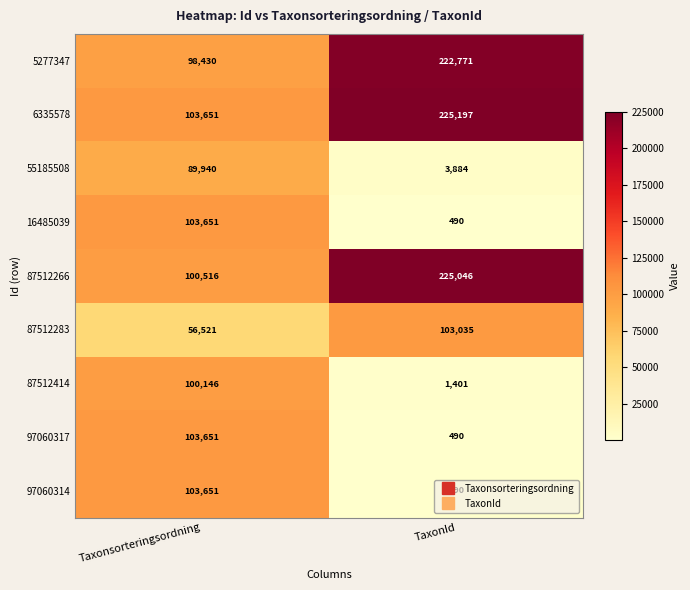

Which category has the lowest value across all series?

TaxonId